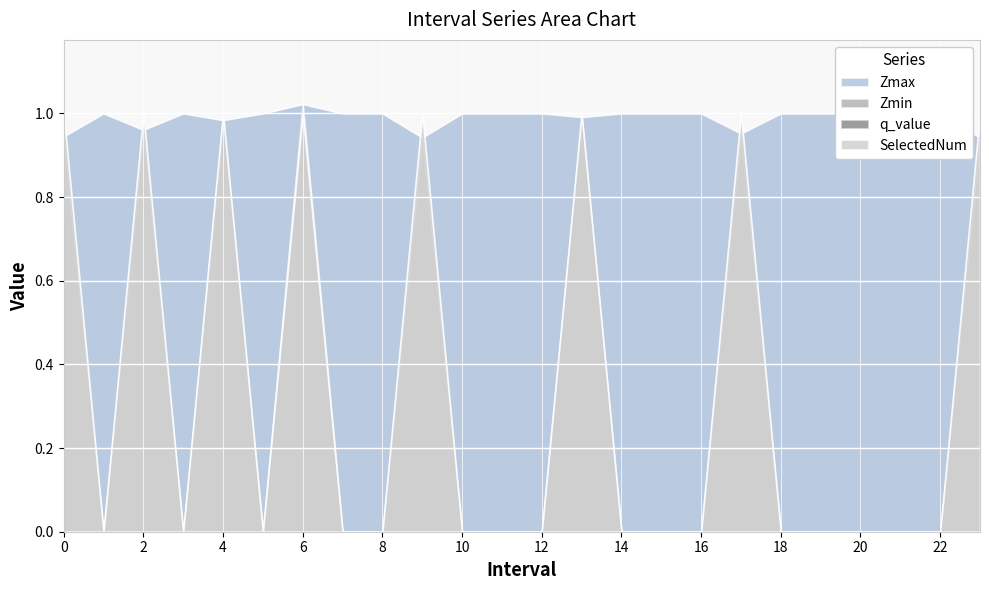

True or false: q_value and Zmax intersect in this chart.

False